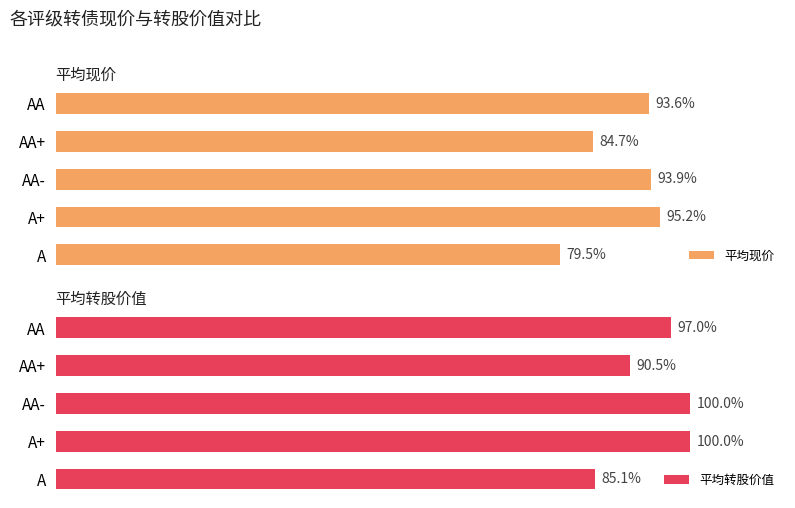

Which category has the lowest value in the 平均现价 series?

A